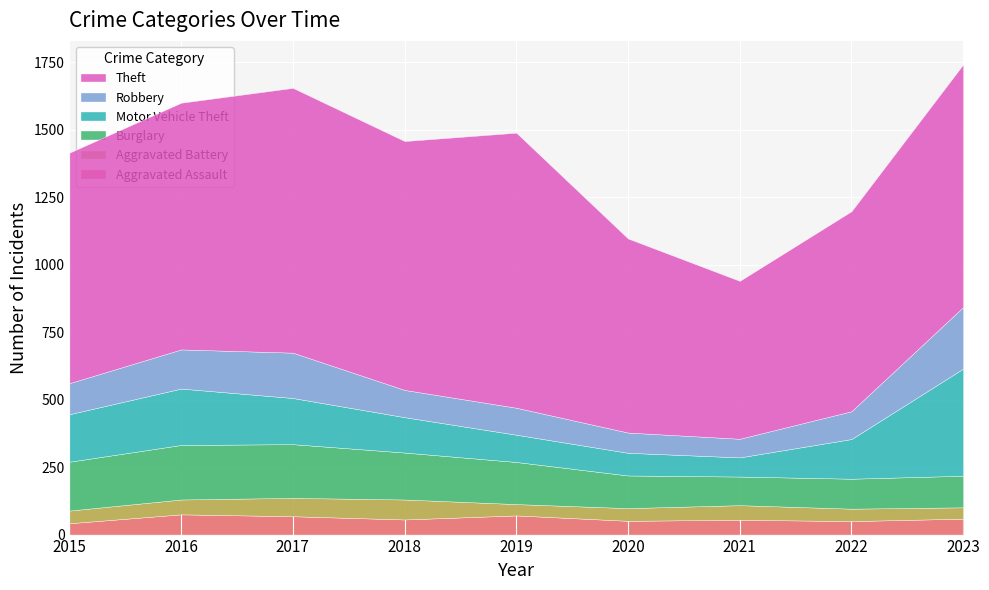

What is the difference between the Aggravated Assault values at 2017 and 2022?

18